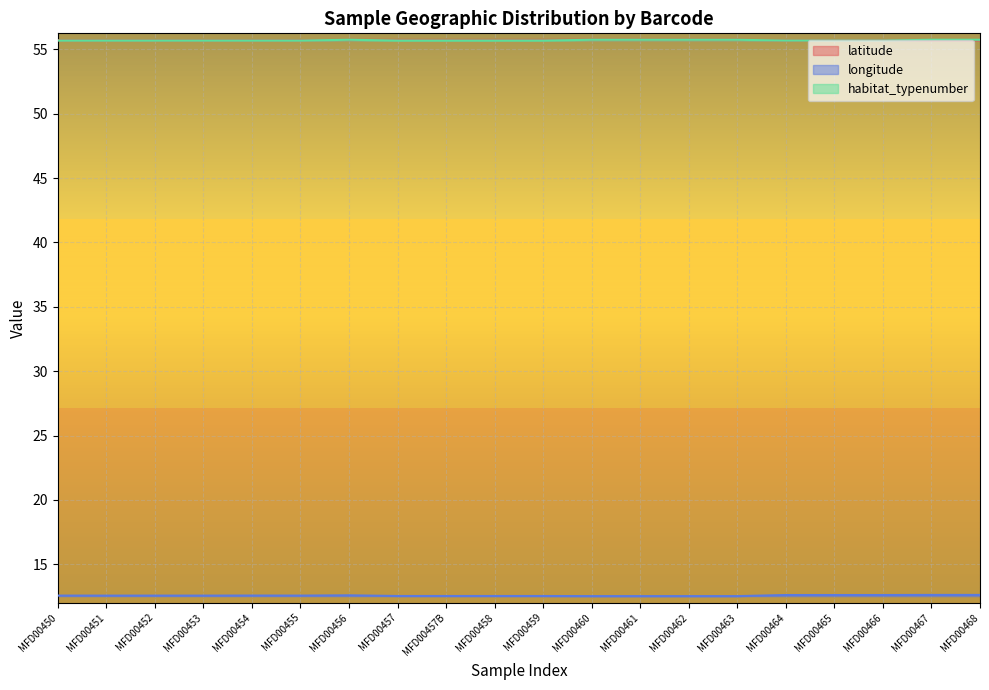

Reading right to left, what are all the values shown in this chart?

latitude: 55.7	55.7	55.7	55.7	55.7	55.7	55.7	55.7	55.7	55.7	55.7	55.7	55.7	55.7	55.7	55.7	55.7	55.7	55.7	55.7
longitude: 12.6	12.6	12.6	12.6	12.6	12.5	12.5	12.5	12.5	12.5	12.5	12.5	12.5	12.6	12.6	12.6	12.6	12.6	12.6	12.6
habitat_typenumber: 55.7	55.7	55.7	55.7	55.7	55.7	55.7	55.7	55.7	55.7	55.7	55.7	55.7	55.7	55.7	55.7	55.7	55.7	55.7	55.7